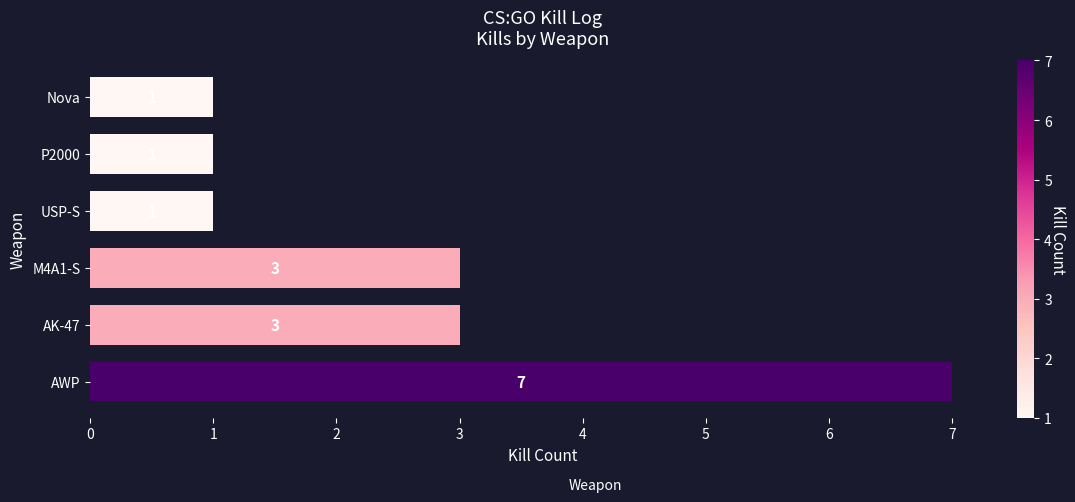

Which label corresponds to the largest value in the chart?

AWP